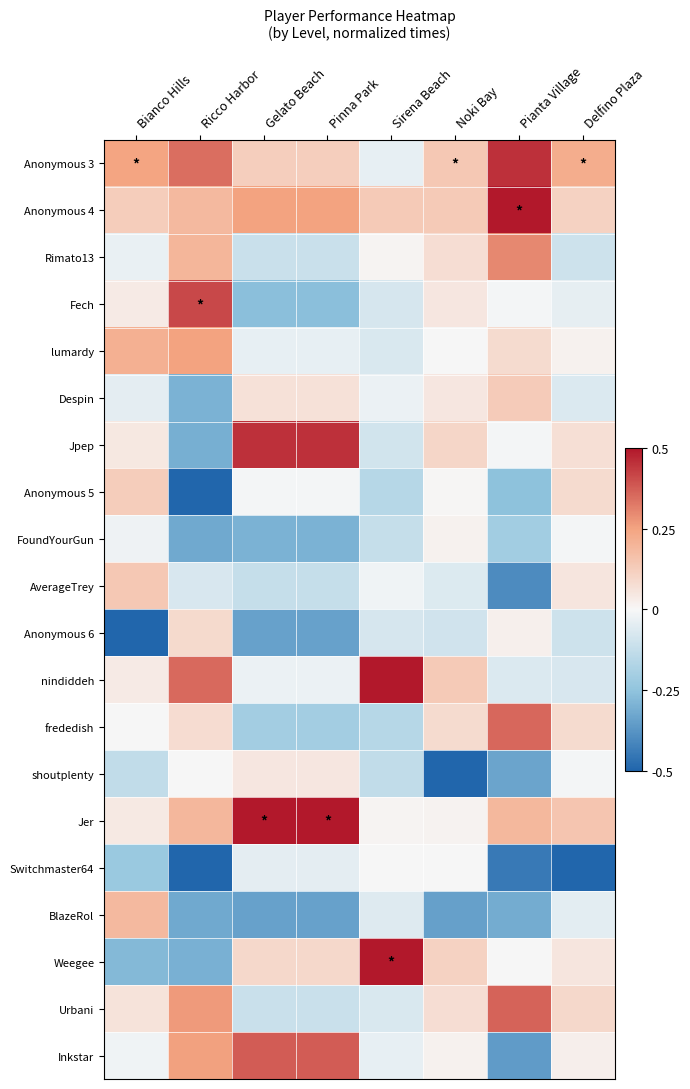

At how many categories does at least one series exceed 0?

8